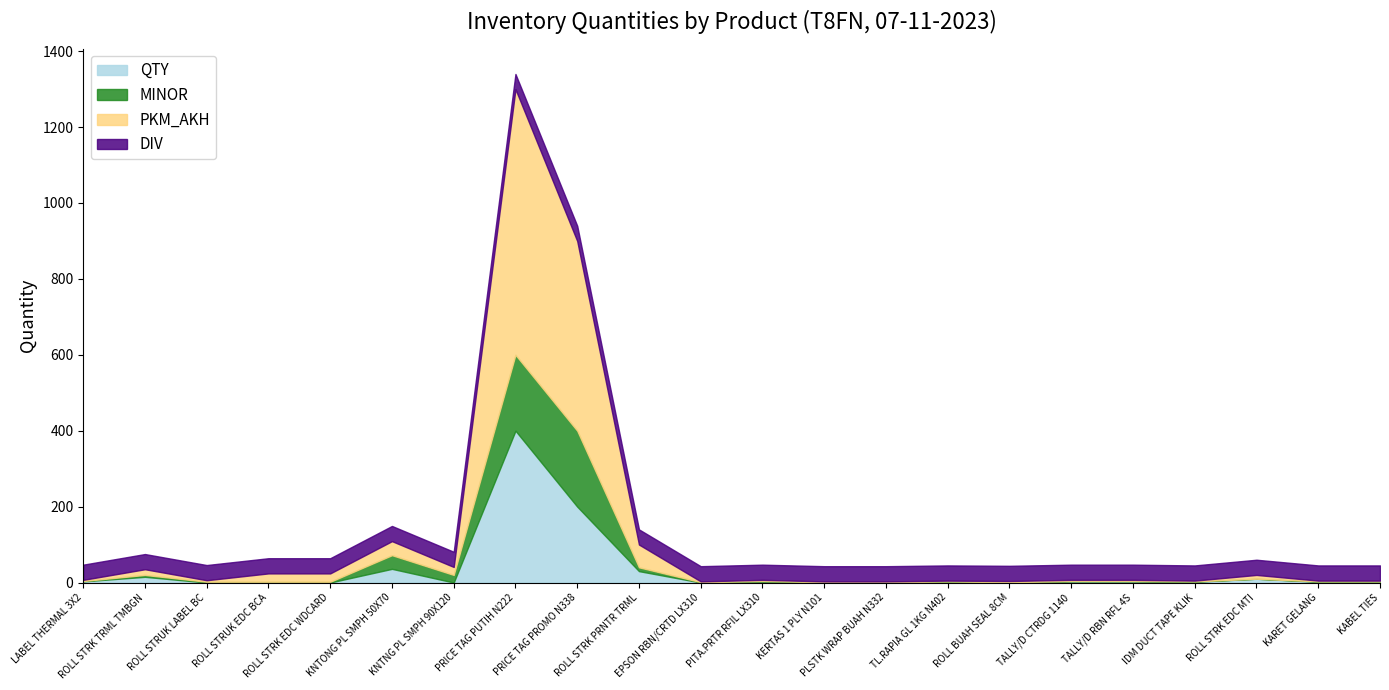

What is the sum of all DIV values?

880